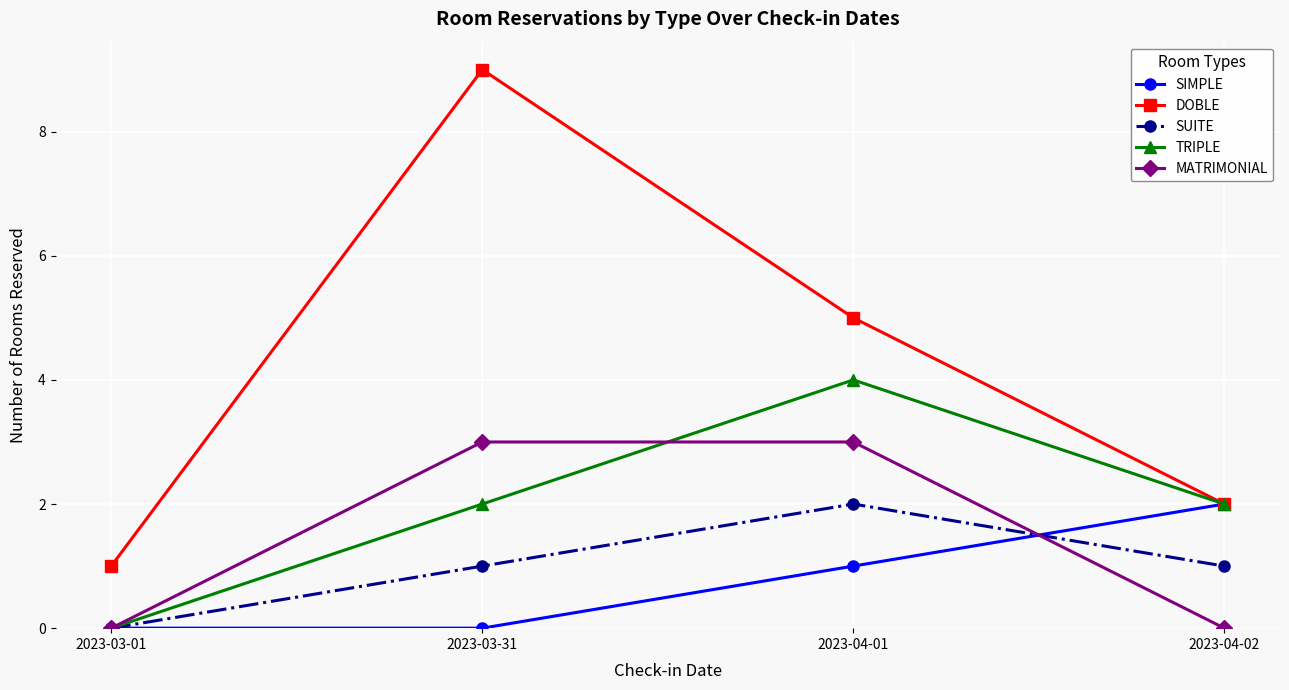

The value of MATRIMONIAL at 2023-03-01 is -1. True or false?

False